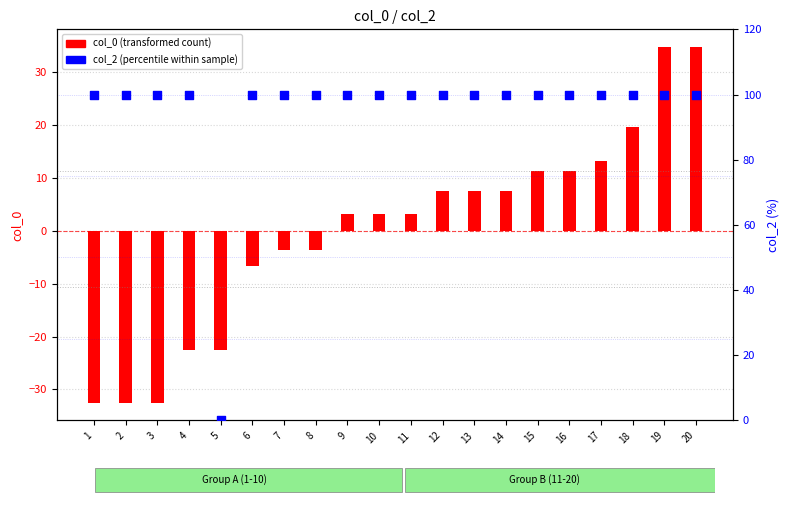

Which series has the widest spread of Y values?

col_2 (percentile)